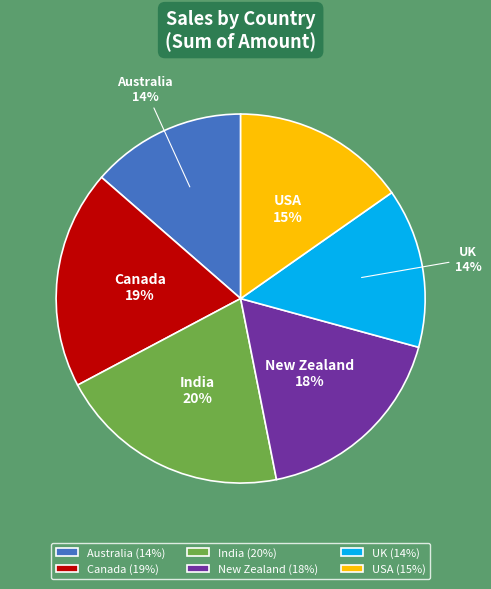

What percentage is the Australia slice, to the nearest percent?

14%